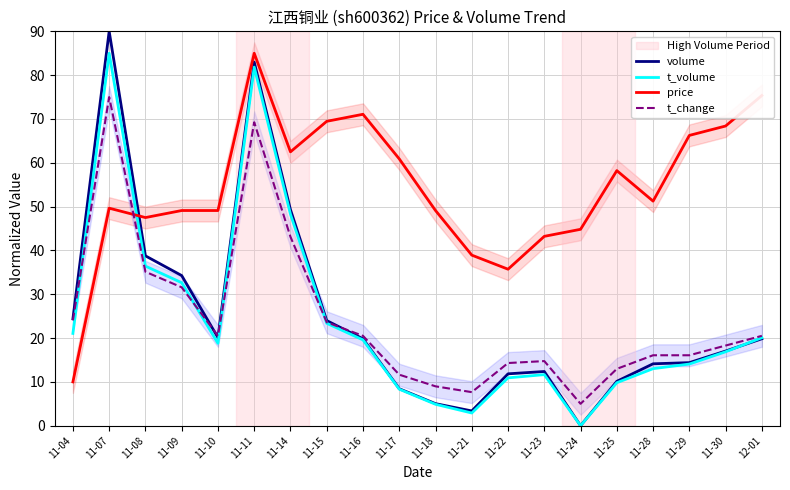

Reading left to right, what are all the values shown in this chart?

volume: 11-04=24.4	11-07=90.0	11-08=38.8	11-09=34.3	11-10=20.1	11-11=83.0	11-14=49.3	11-15=24.0	11-16=19.8	11-17=8.4	11-18=5.0	11-21=3.4	11-22=11.8	11-23=12.4	11-24=0.0	11-25=10.1	11-28=14.1	11-29=14.4	11-30=17.0	12-01=19.8
t_volume: 11-04=21.1	11-07=85.0	11-08=36.4	11-09=32.6	11-10=18.8	11-11=81.8	11-14=48.2	11-15=23.4	11-16=19.6	11-17=8.3	11-18=4.9	11-21=2.9	11-22=10.9	11-23=11.7	11-24=0.0	11-25=9.8	11-28=13.0	11-29=14.1	11-30=16.9	12-01=20.1
price: 11-04=10.0	11-07=49.6	11-08=47.5	11-09=49.1	11-10=49.1	11-11=85.0	11-14=62.5	11-15=69.5	11-16=71.1	11-17=60.9	11-18=49.1	11-21=38.9	11-22=35.7	11-23=43.2	11-24=44.8	11-25=58.2	11-28=51.2	11-29=66.2	11-30=68.4	12-01=75.4
t_change: 11-04=24.1	11-07=75.0	11-08=35.1	11-09=31.6	11-10=20.5	11-11=69.2	11-14=43.1	11-15=23.6	11-16=20.5	11-17=11.6	11-18=9.0	11-21=7.7	11-22=14.3	11-23=14.7	11-24=5.0	11-25=13.0	11-28=16.1	11-29=16.1	11-30=18.3	12-01=20.5